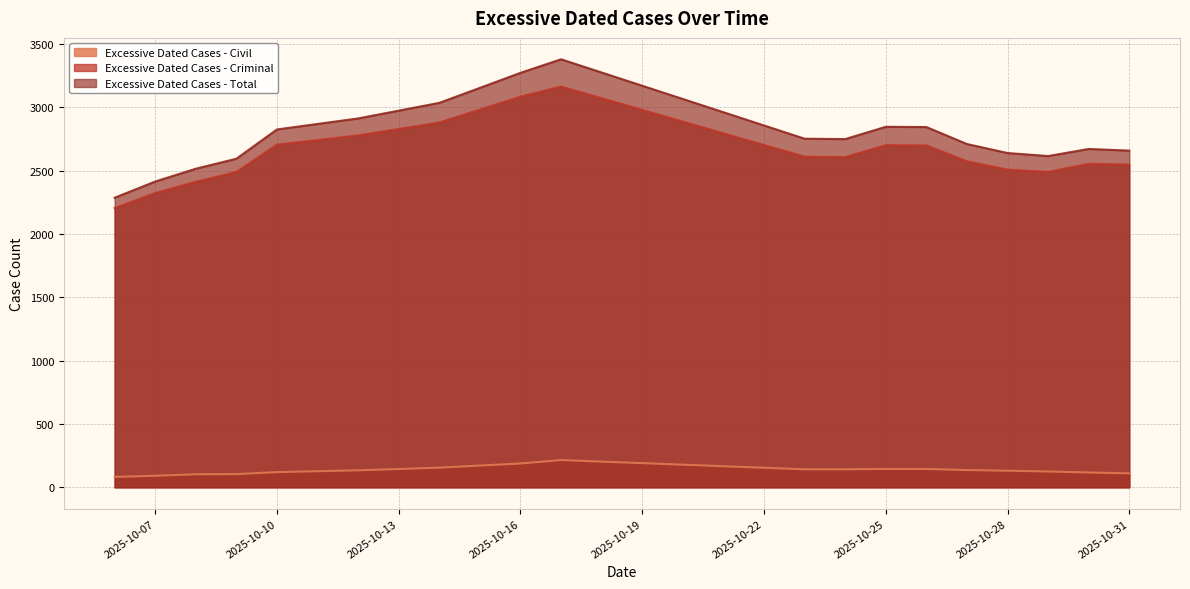

At how many categories does at least one series exceed 1790?

18